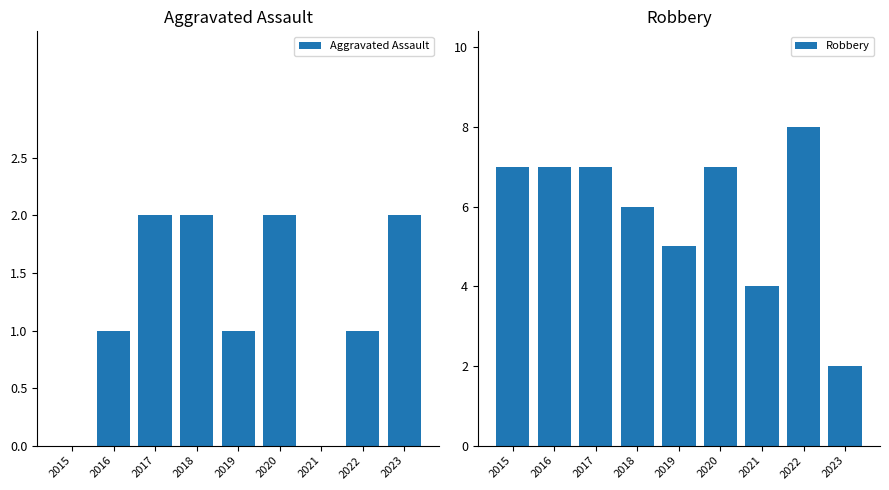

What are all the series names shown in the legend?

Aggravated Assault, Robbery